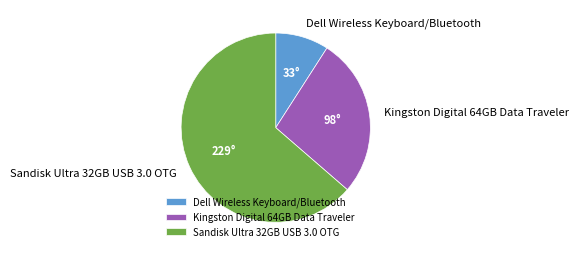

Count the number of slices in the pie.

3